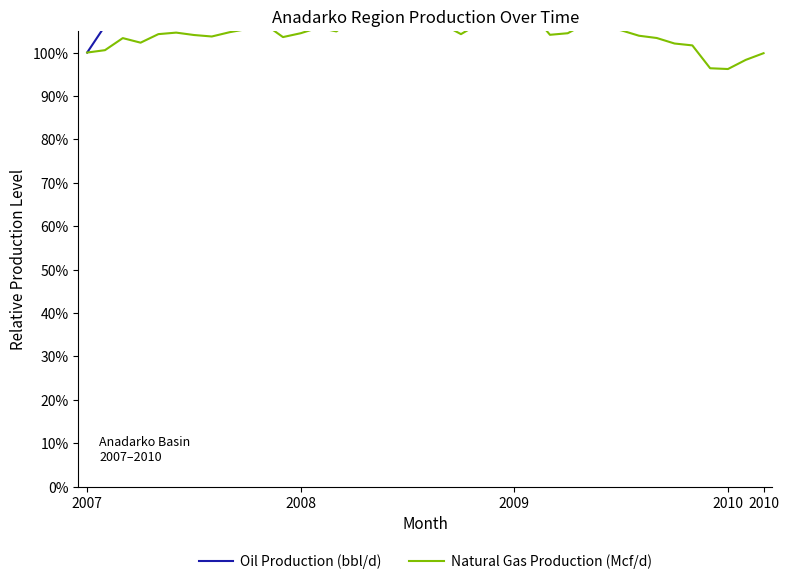

Which series has the largest total across all categories?

Oil Production (bbl/d)